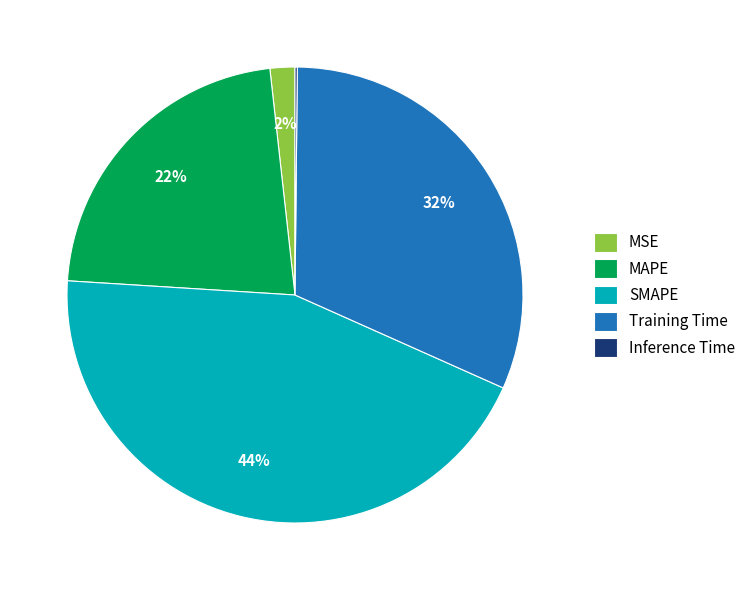

To the nearest percent, what is the difference between the largest and smallest slice percentages?

44%